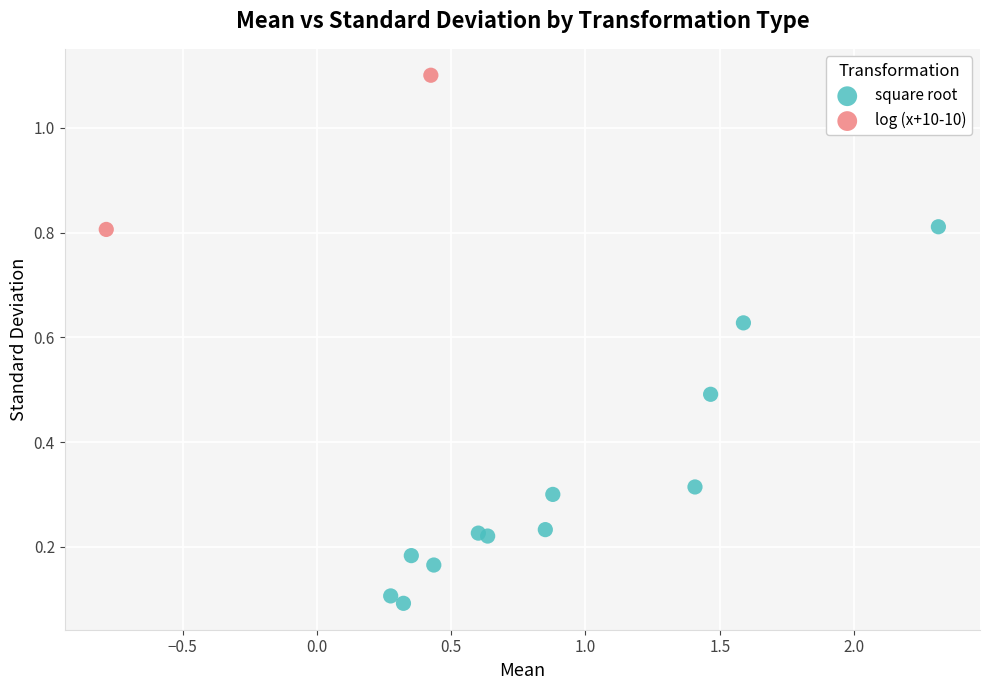

What are all the series names shown in the legend?

square root, log (x+10-10)